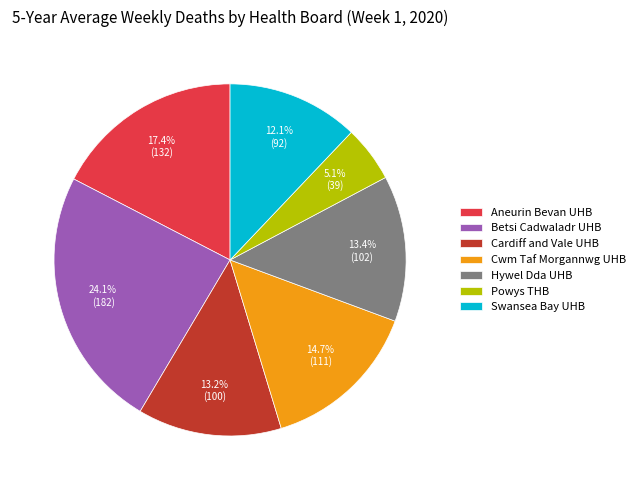

Approximately how many times larger is the value at Betsi Cadwaladr UHB compared to Aneurin Bevan UHB?

1.4